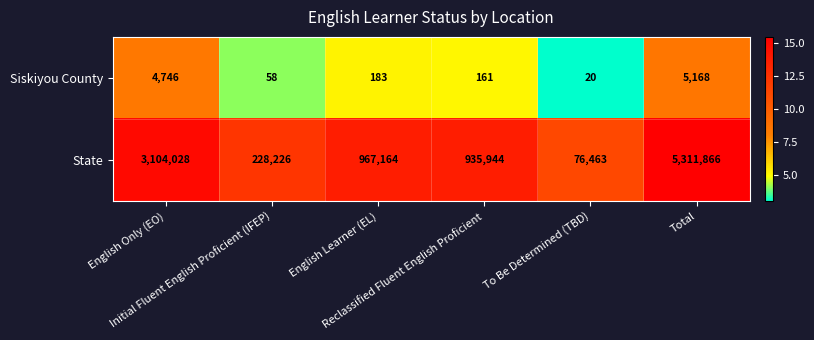

List the series in order of their overall mean, lowest first.

Siskiyou County, State